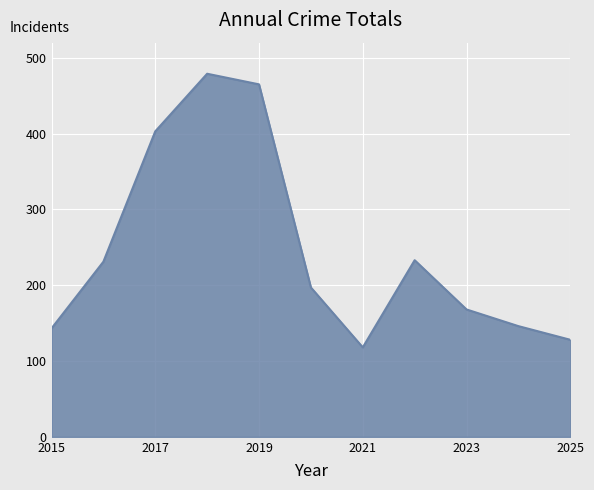

What is the minimum value shown in the chart?

118